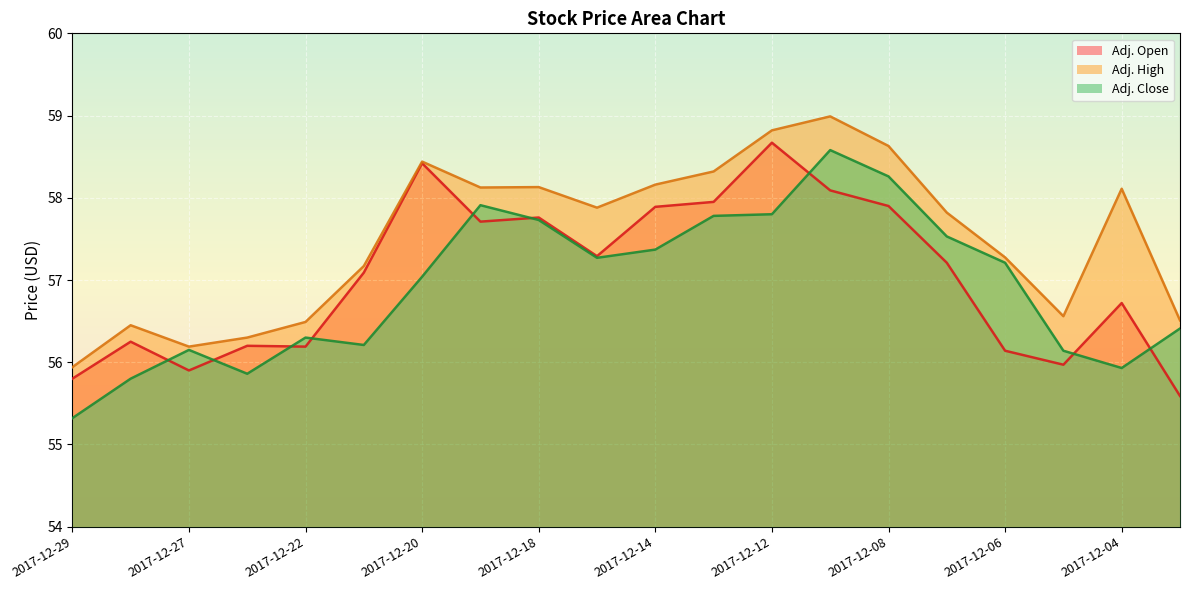

At which category does the chart reach its peak across all series?

2017-12-11